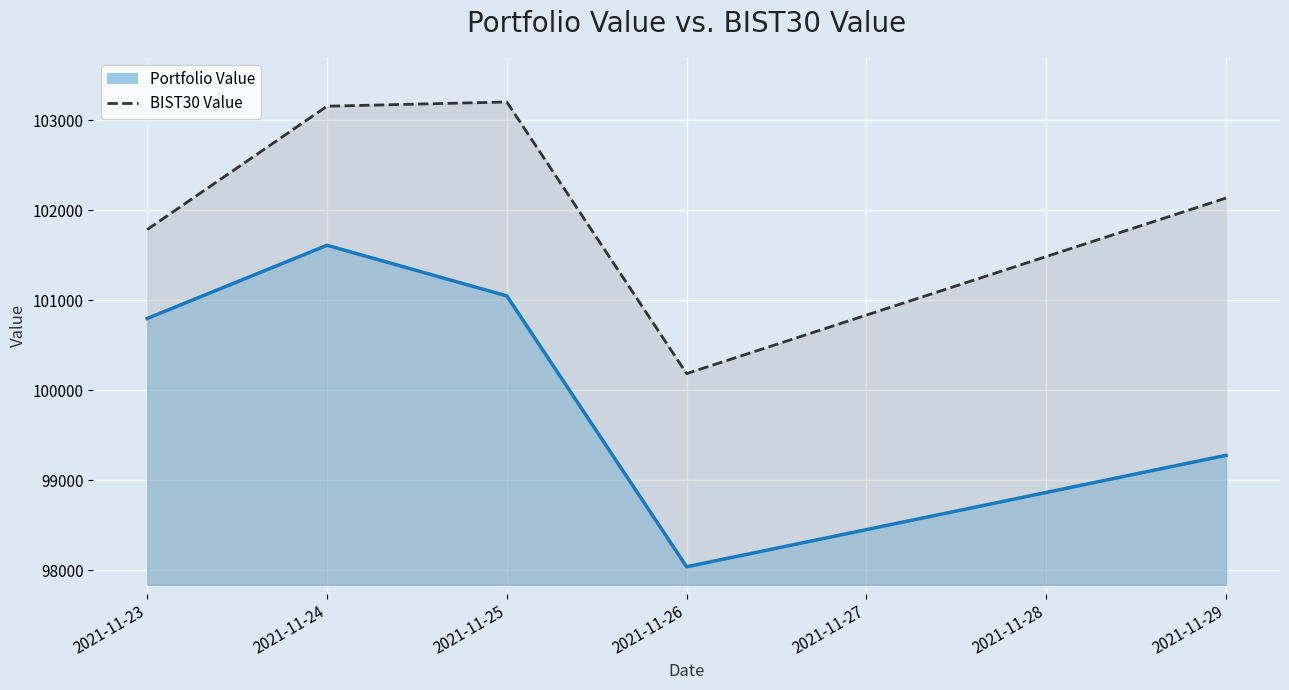

Rank the series by their maximum value, from highest to lowest.

BIST30 Value, Portfolio Value